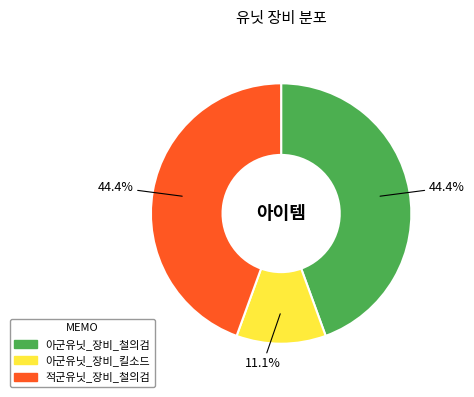

How many segments does this pie chart have?

3